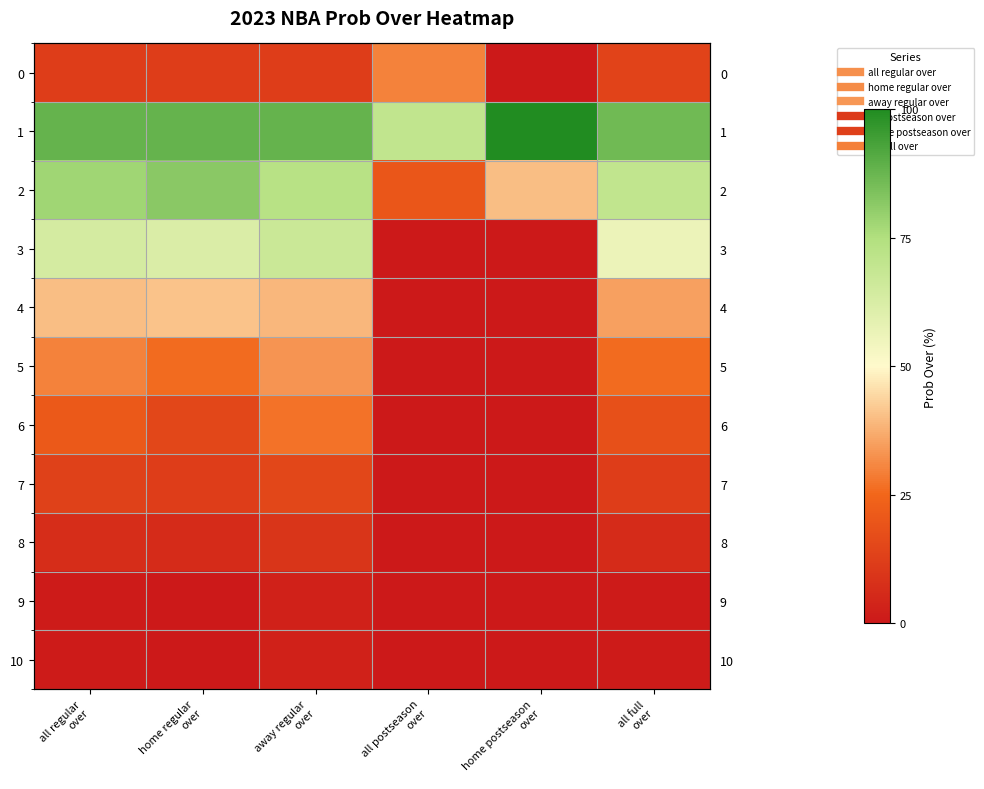

Count the number of data series in this chart.

11